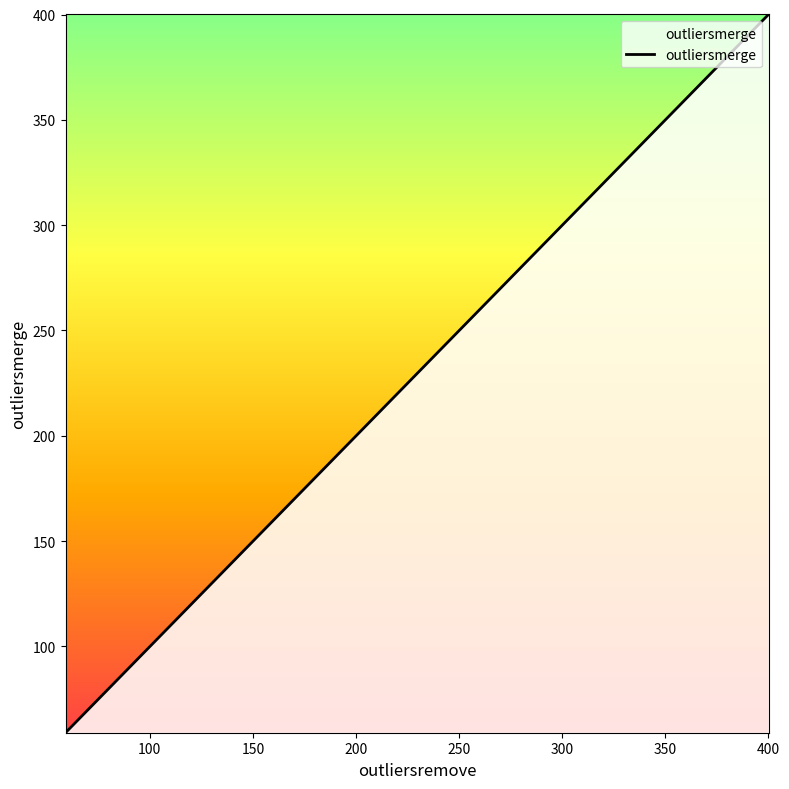

What is the minimum value shown in the chart?

59.1